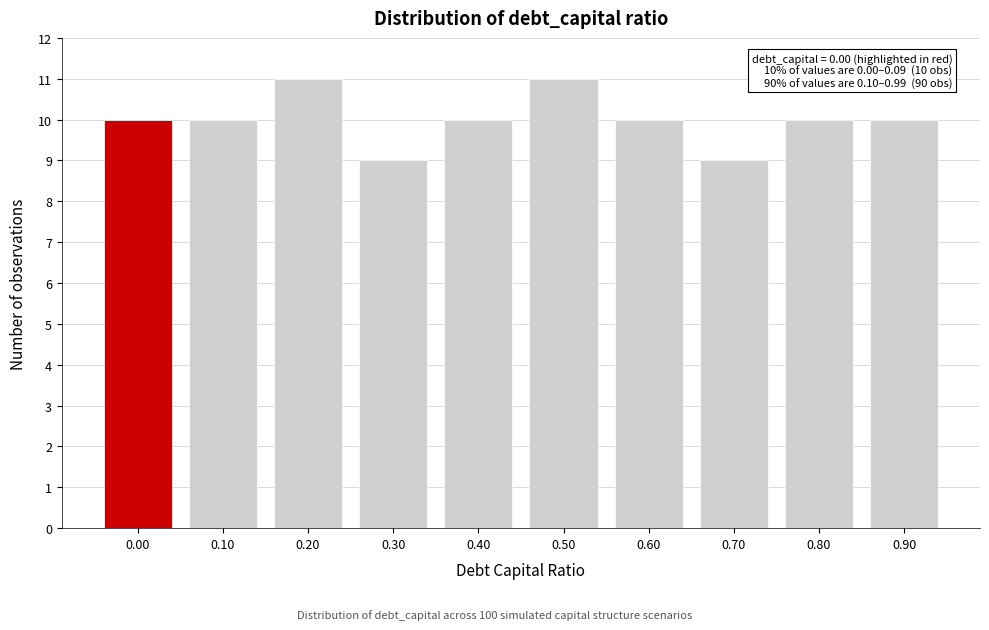

Reading left to right, transcribe all the data shown in this chart.

0.00=10	0.10=10	0.20=11	0.30=9	0.40=10	0.50=11	0.60=10	0.70=9	0.80=10	0.90=10